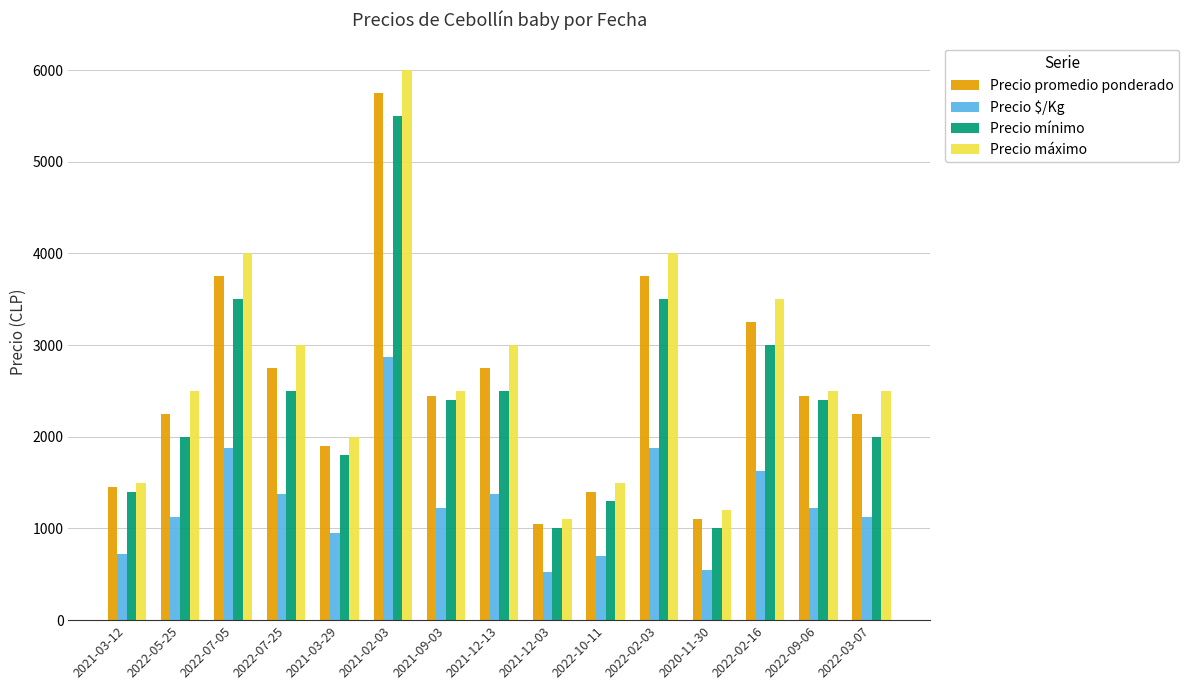

Is the value of Precio $/Kg at 2021-12-13 greater than the value of Precio mínimo at 2022-02-16?

No